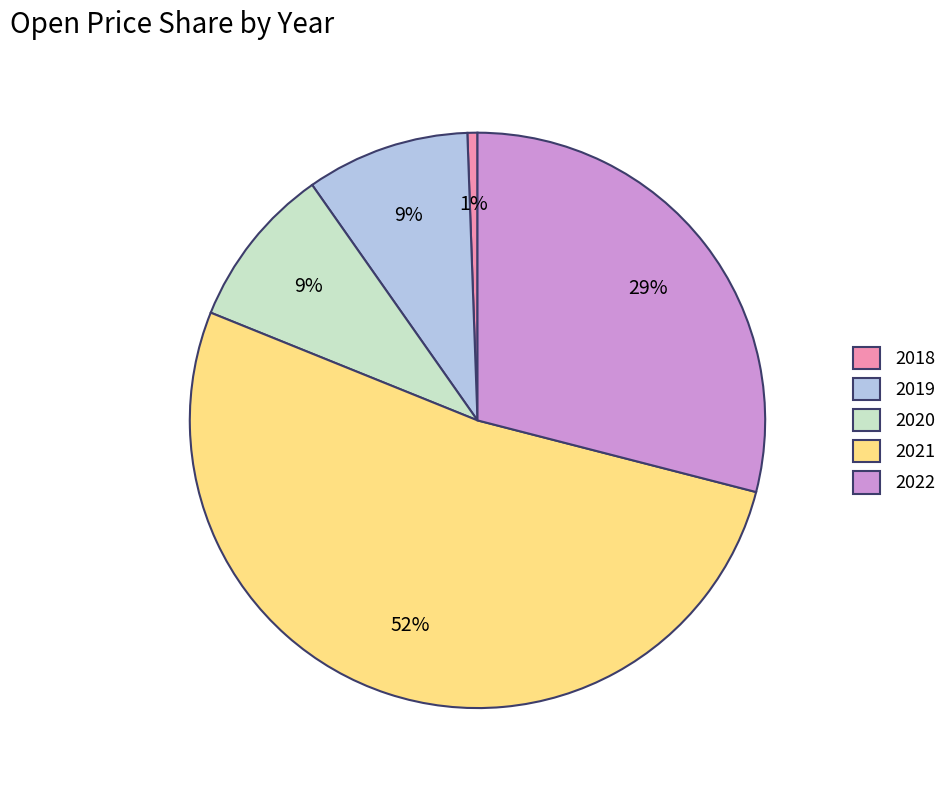

To the nearest percent, what is the difference between the 2021 and 2020 slice percentages?

43%